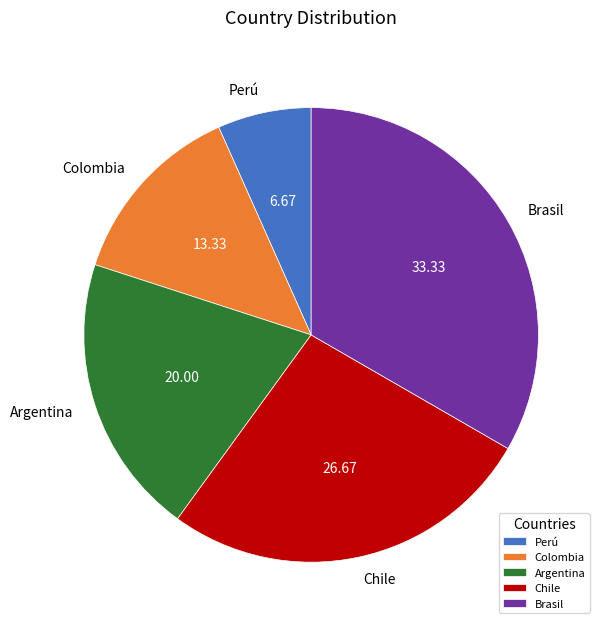

True or false: Perú accounts for 13% of the total.

False